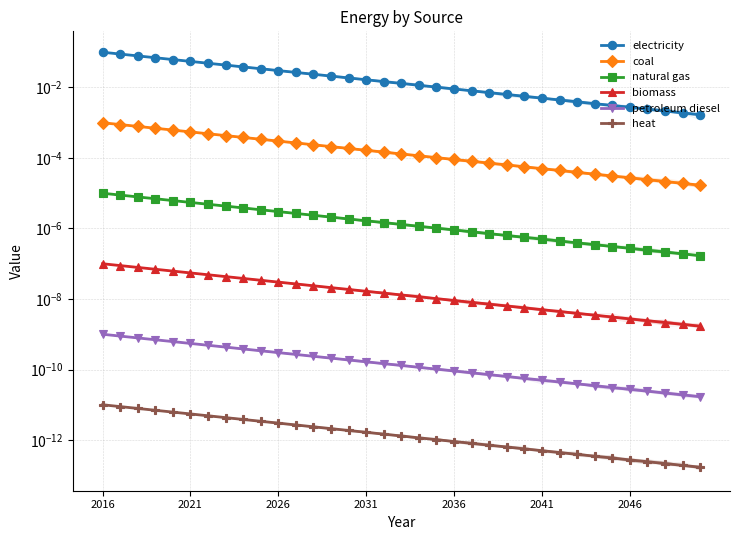

Is this an area chart (filled region under the line)?

No